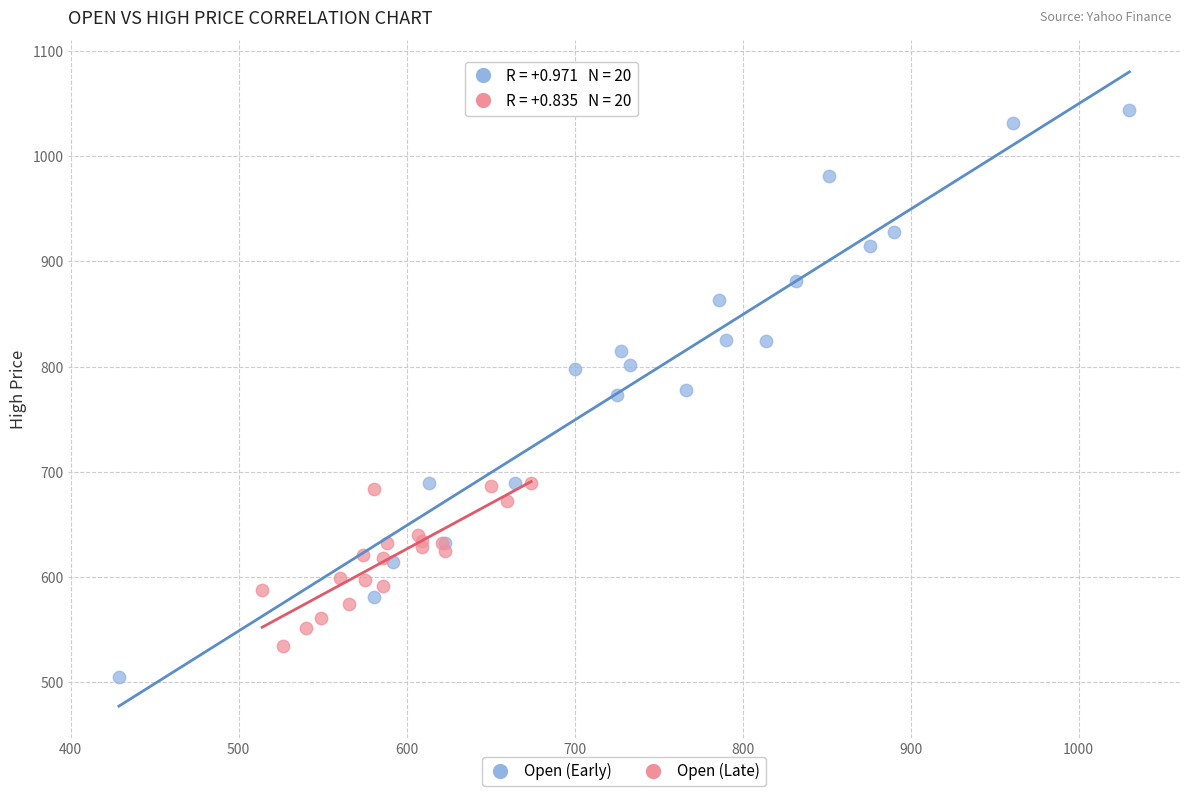

Which series contains the lowest Y value?

Open (Early)